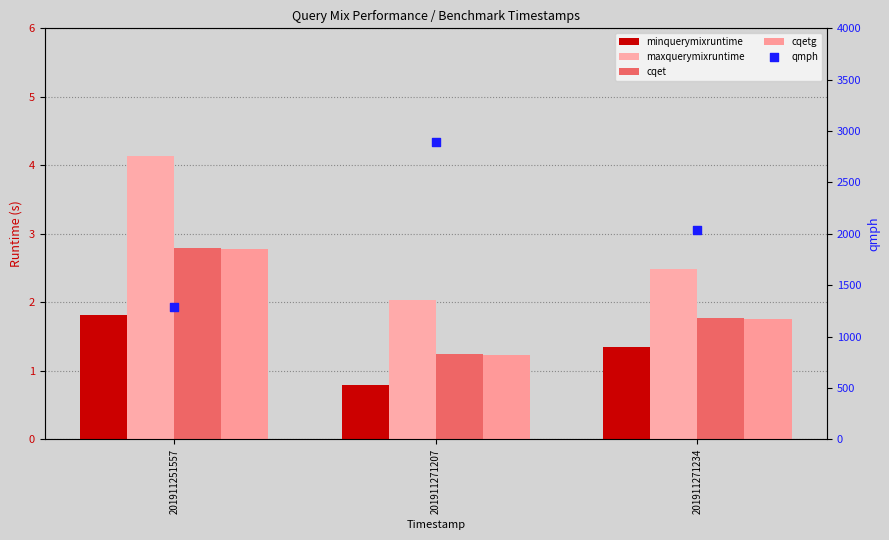

At which category is the sum across all series the highest?

201911271207